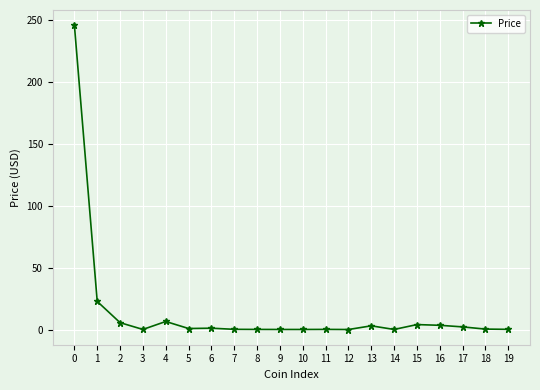

How many categories are shown in the chart?

20